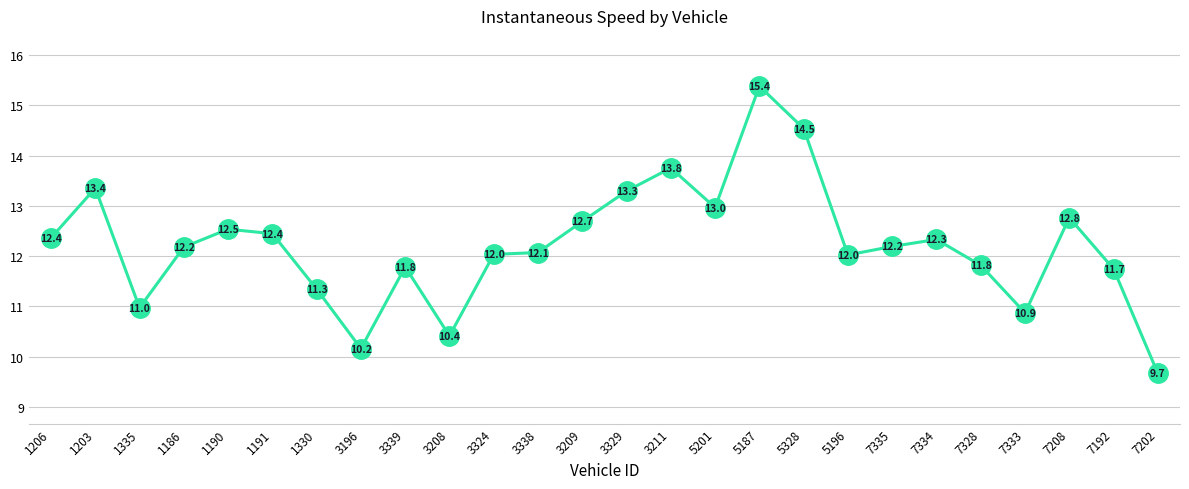

Reading left to right, extract all data points from this chart.

12.4	13.4	11.0	12.2	12.5	12.4	11.3	10.2	11.8	10.4	12.0	12.1	12.7	13.3	13.8	13.0	15.4	14.5	12.0	12.2	12.3	11.8	10.9	12.8	11.7	9.7